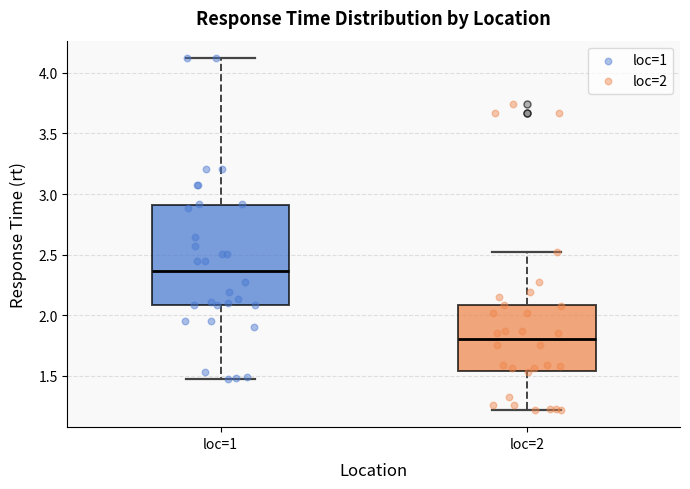

Which box is the tallest, from its lower edge to its upper edge?

loc=1